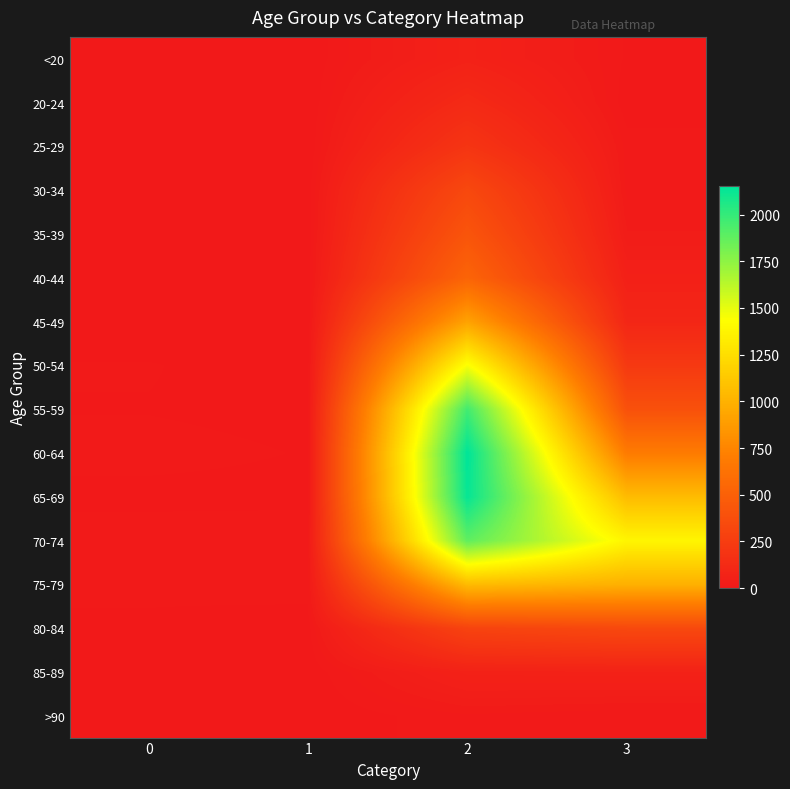

Between 1 and 2, which series saw the biggest shift?

60-64